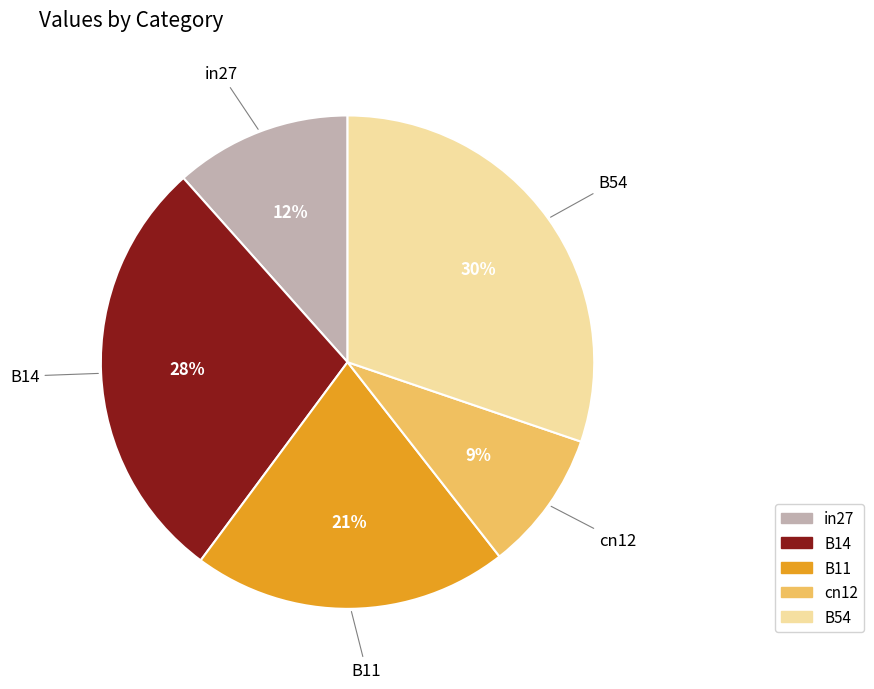

To the nearest percent, what percentage of the pie is B14?

28%